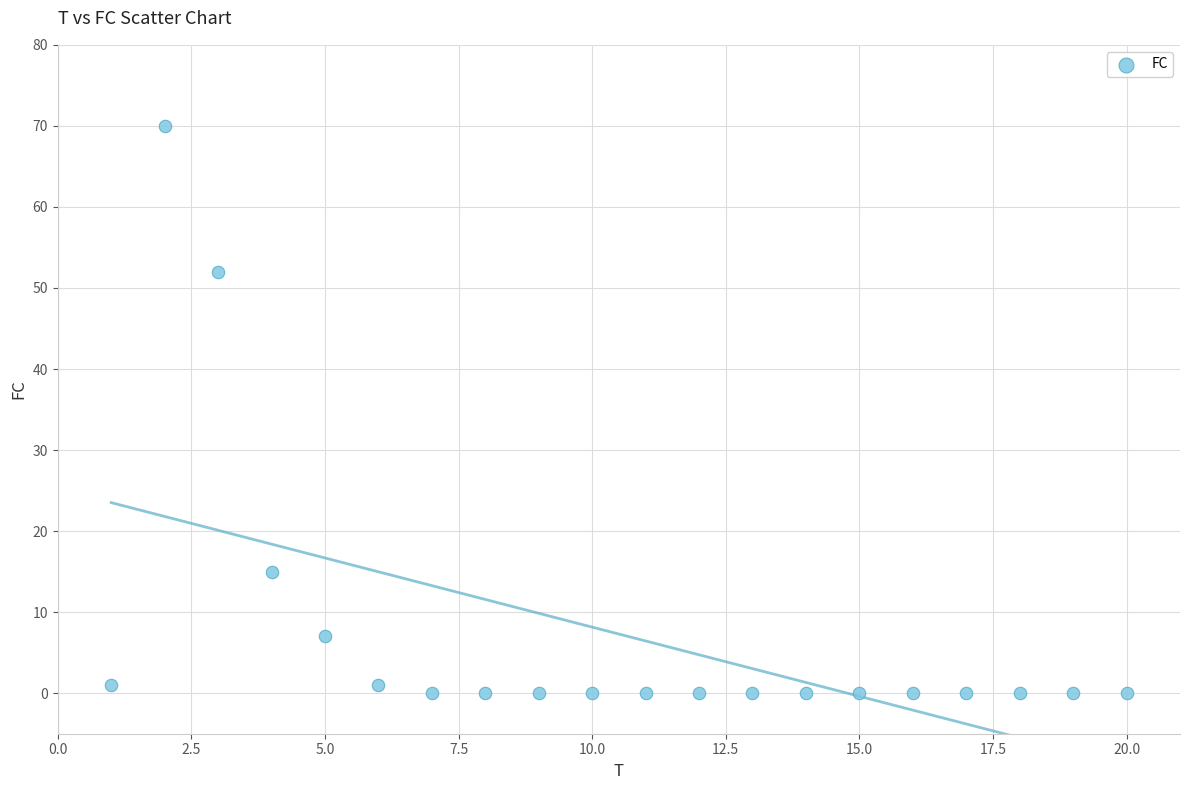

What Y value in the scatter plot is closest to 35?

52